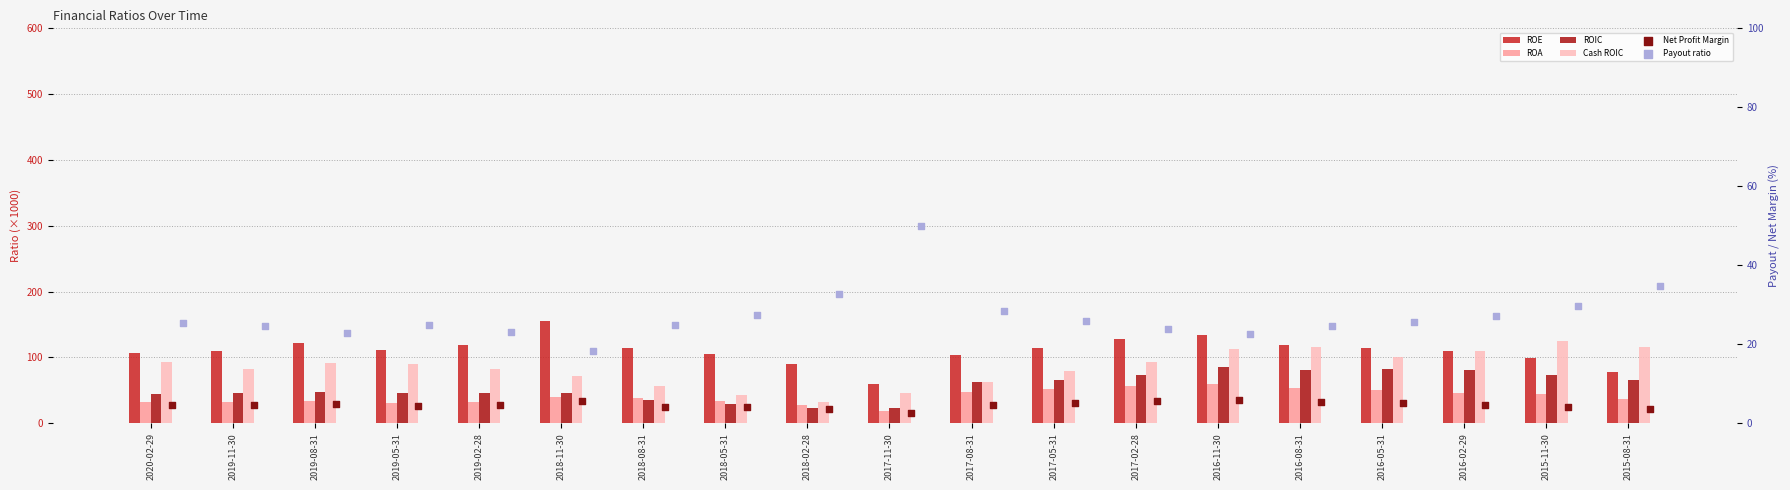

Which series has the widest spread of Y values?

ROE